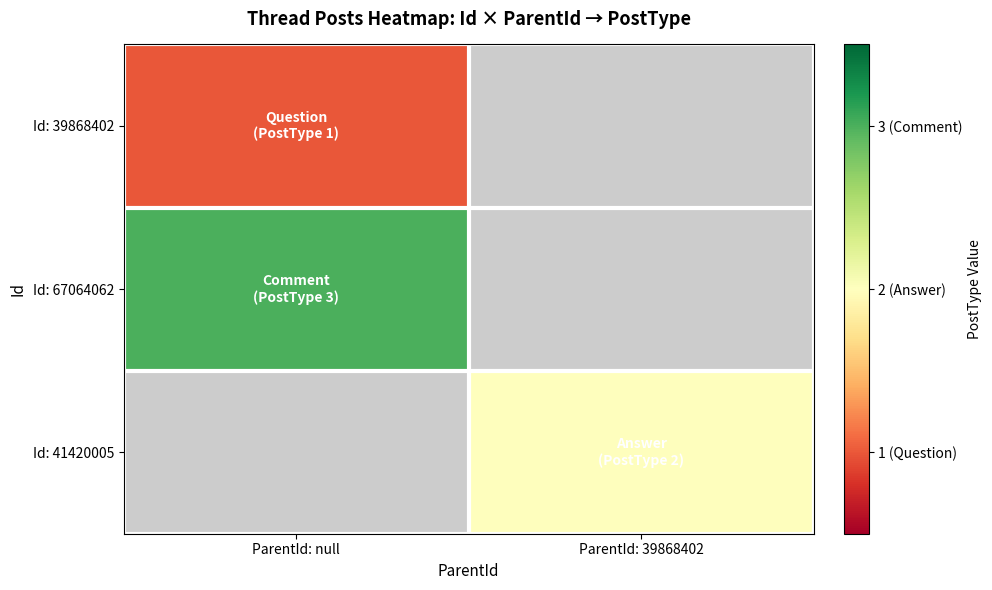

Rank the series at ParentId: null from lowest to highest value.

Id: 39868402, Id: 67064062, Id: 41420005